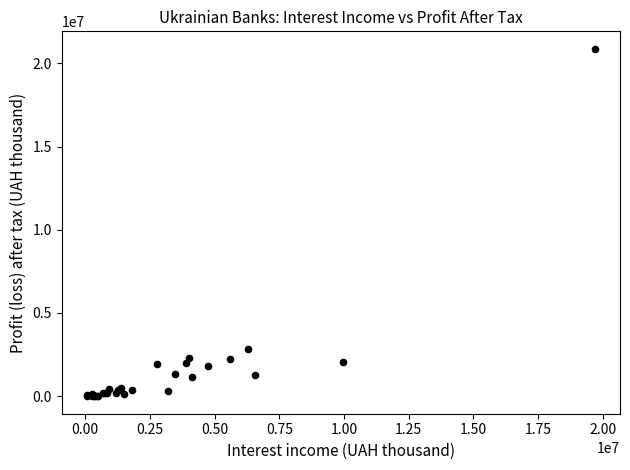

What Y value in the scatter plot is closest to 10434946?

2825183.4